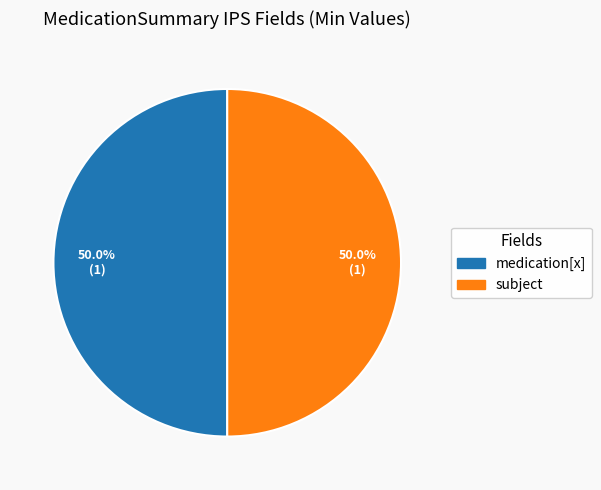

How many segments does this pie chart have?

2